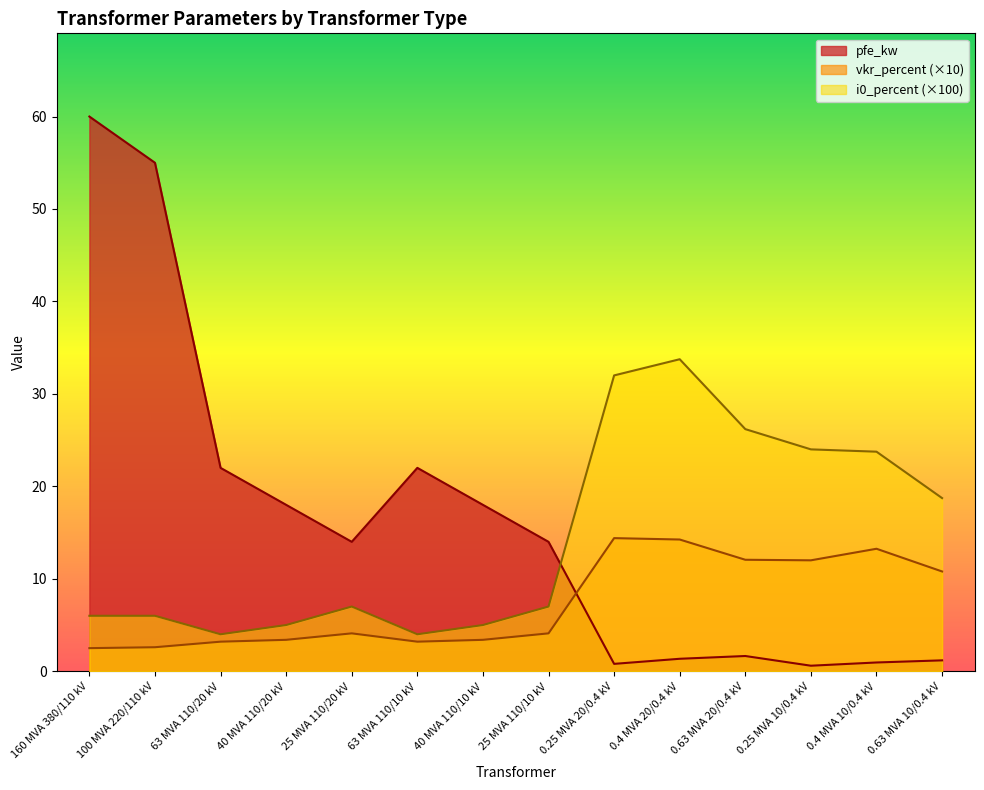

Which category has the lowest value in the vkr_percent series?

160 MVA 380/110 kV